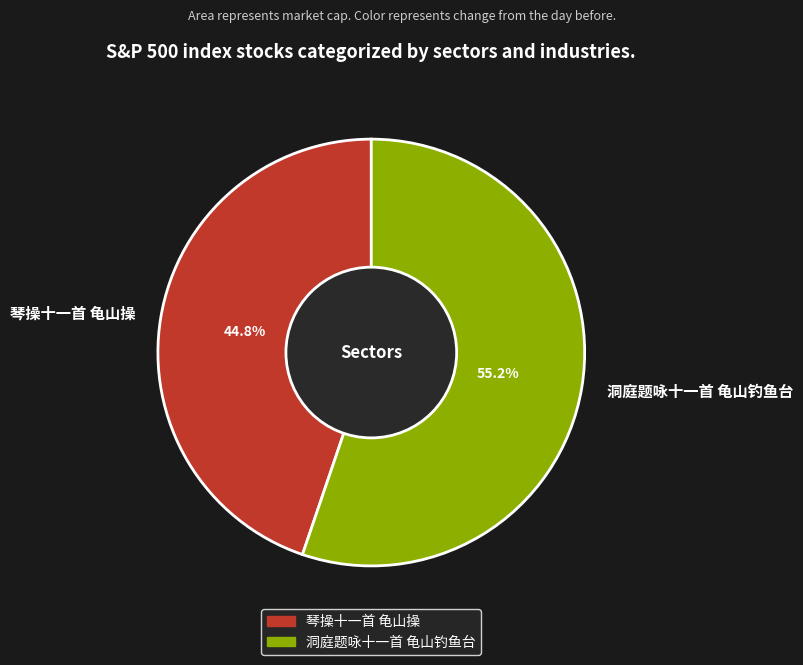

Which slice is the largest?

洞庭题咏十一首 龟山钓鱼台